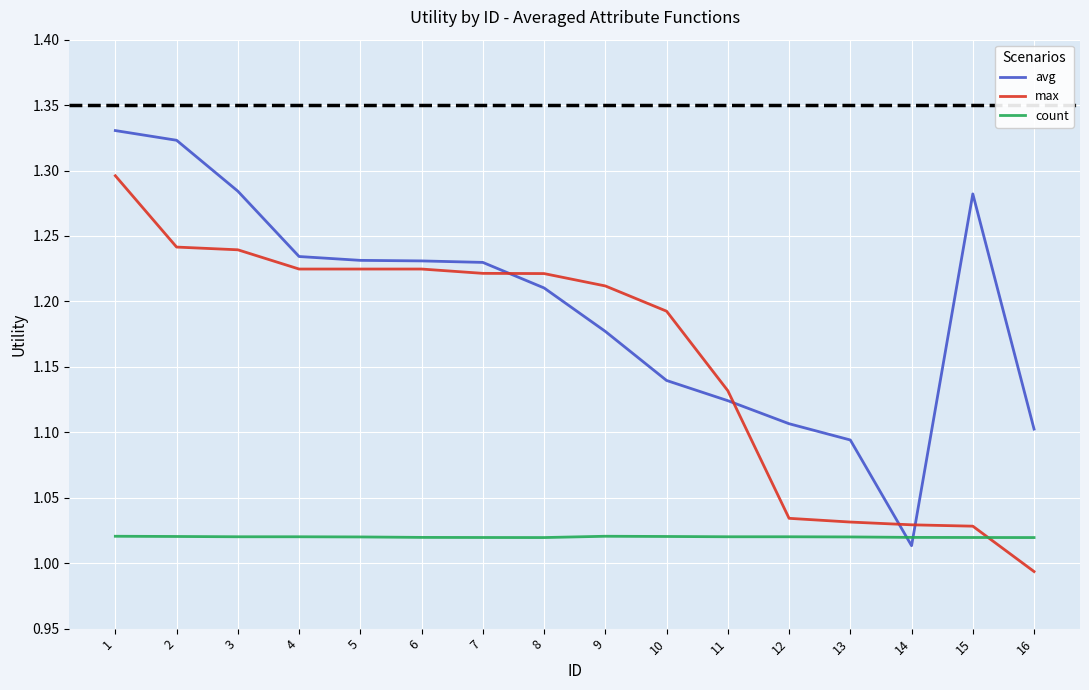

Where does the max series first go above 1?

1